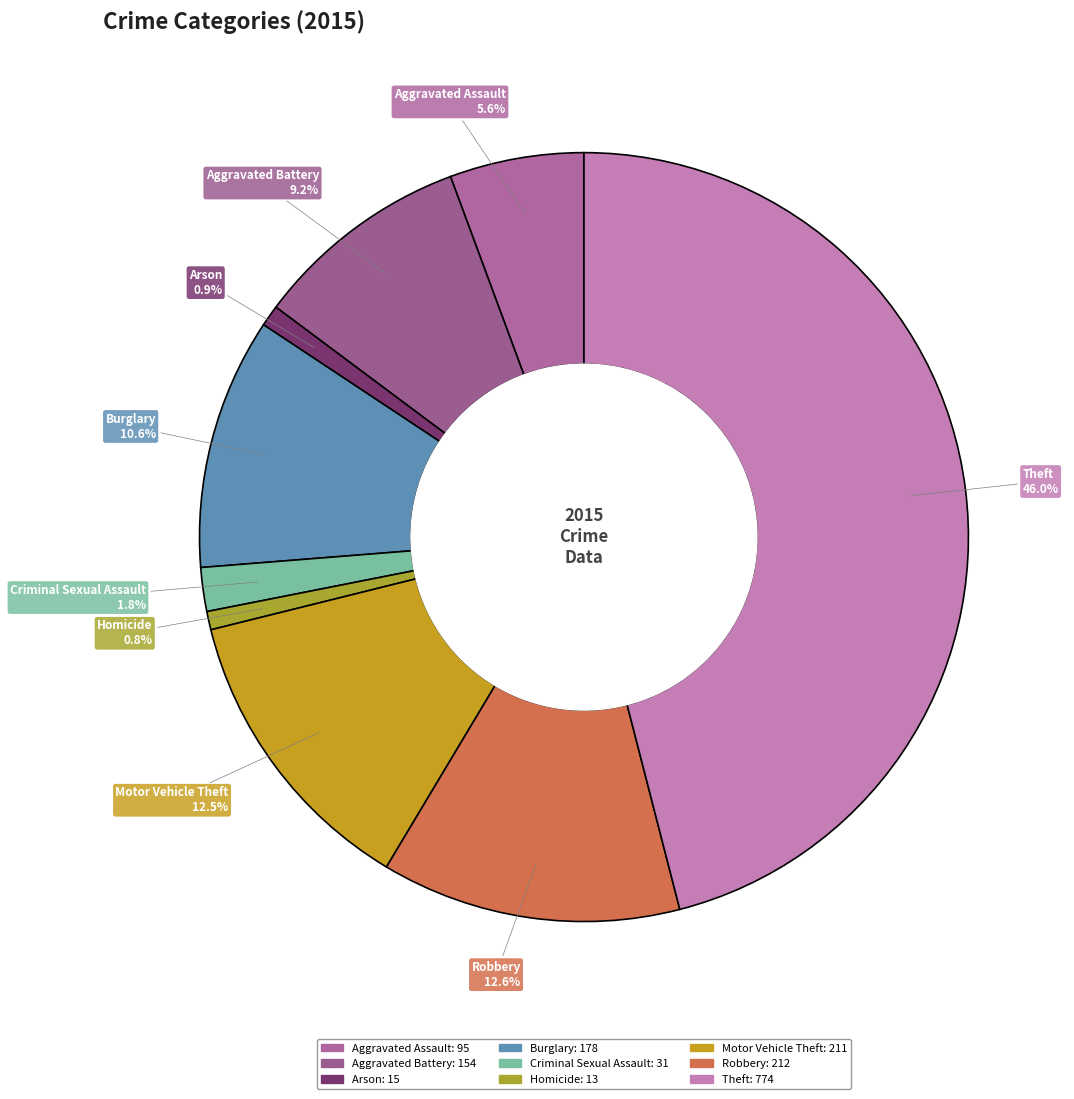

Does any single category account for the majority?

No